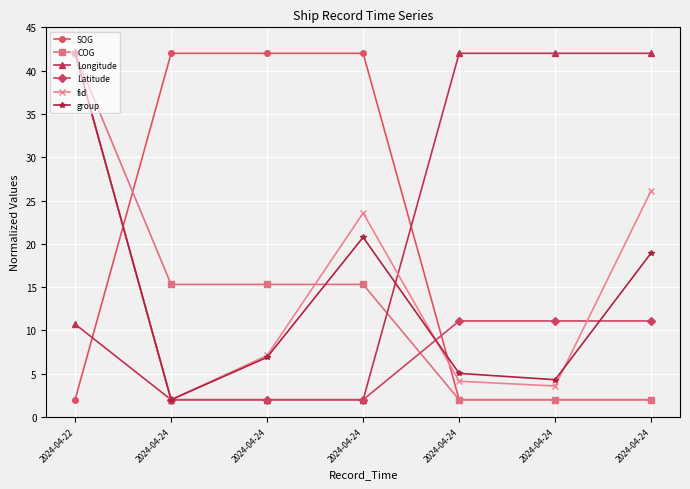

How many categories are shown in the chart?

7